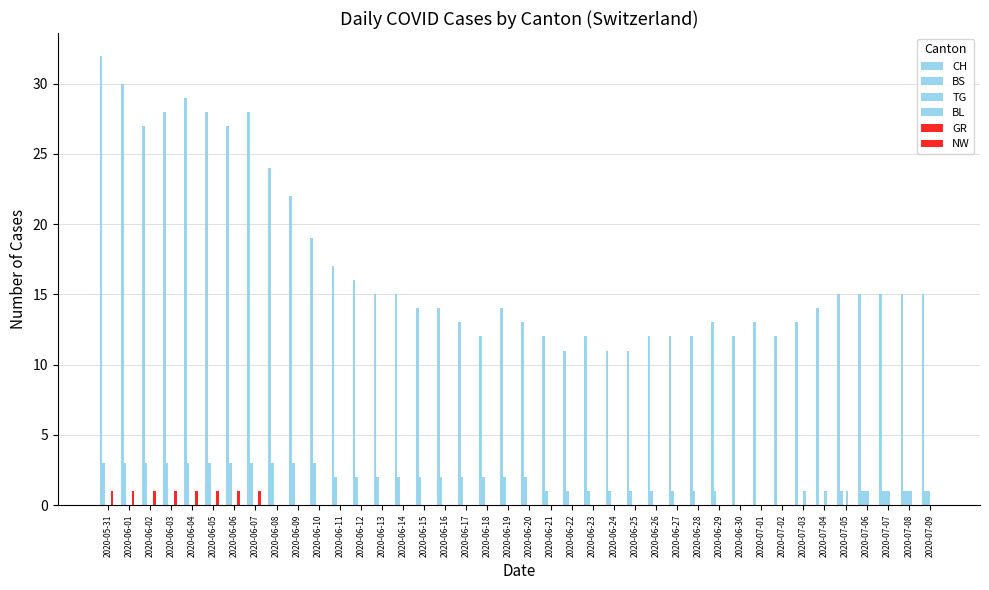

At which category does the chart reach its peak across all series?

2020-05-31